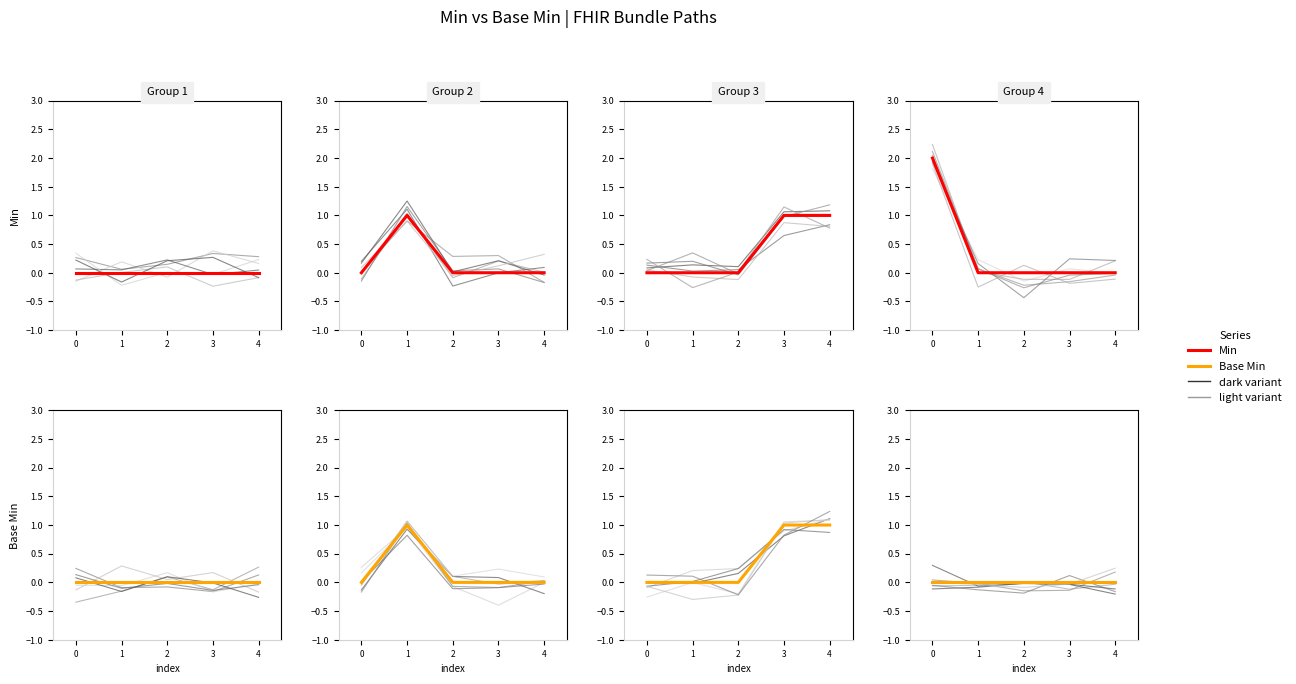

True or false: Base Min and Min cross at least once.

False